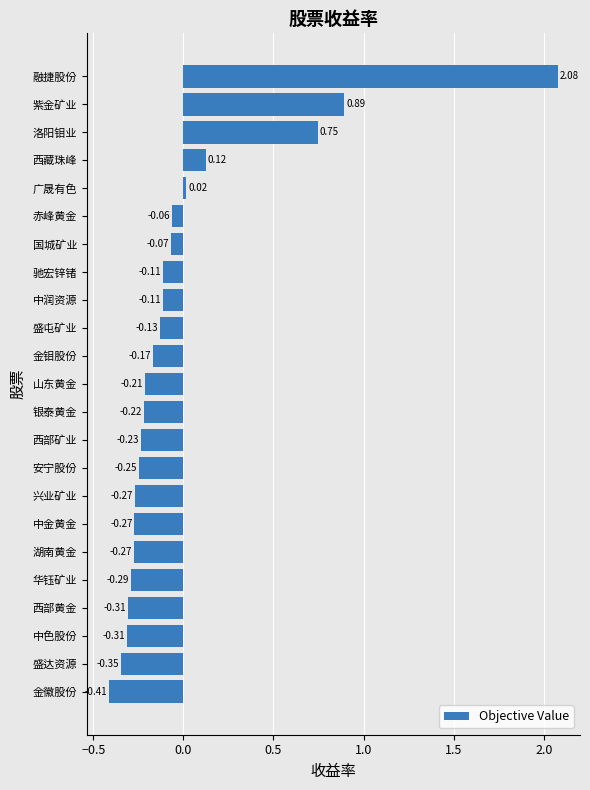

At which category does the chart reach its minimum across all series?

金徽股份